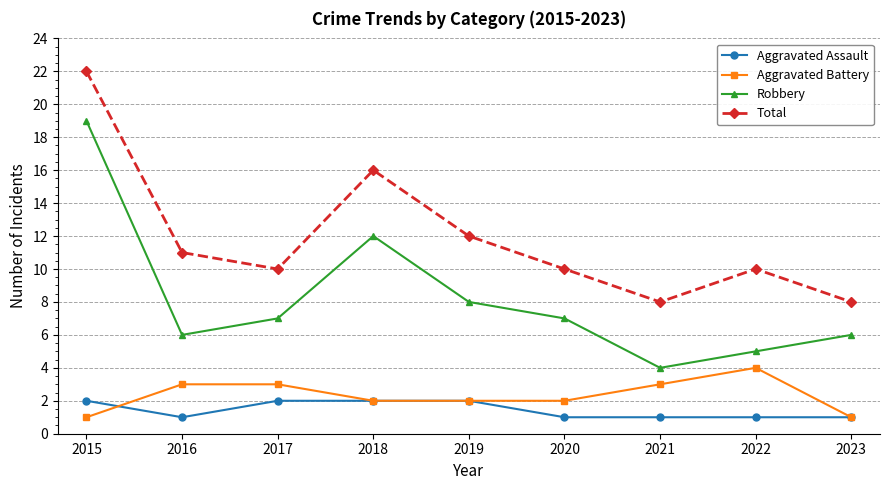

What is the spread (max minus min) of values at 2021?

7